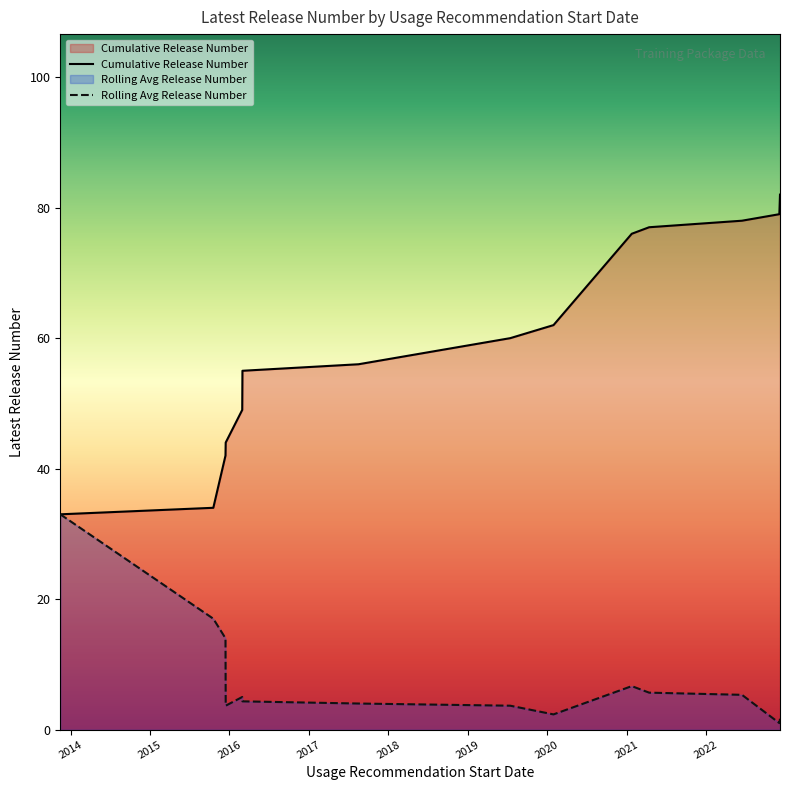

Which series has the largest total across all categories?

Cumulative Release Number